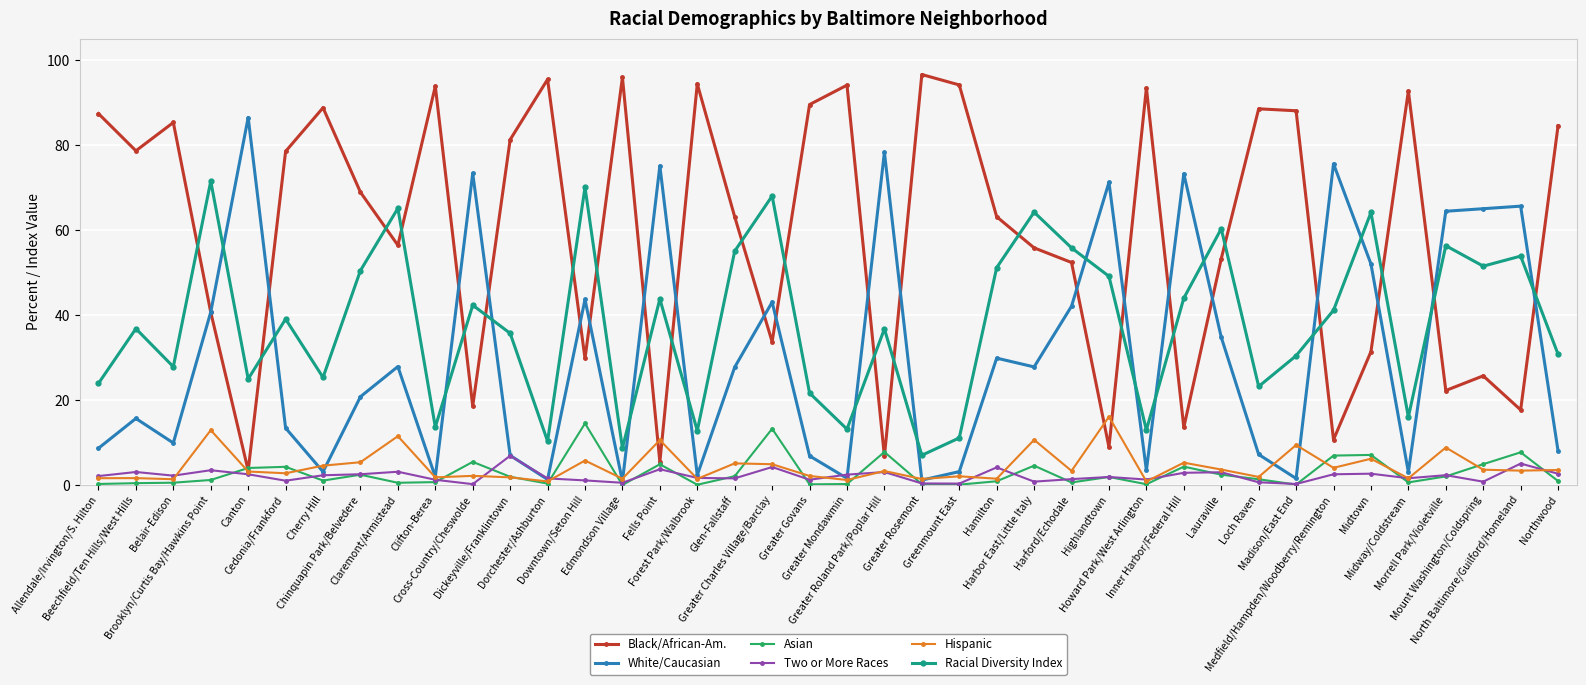

Does the chart have visible grid lines?

Yes